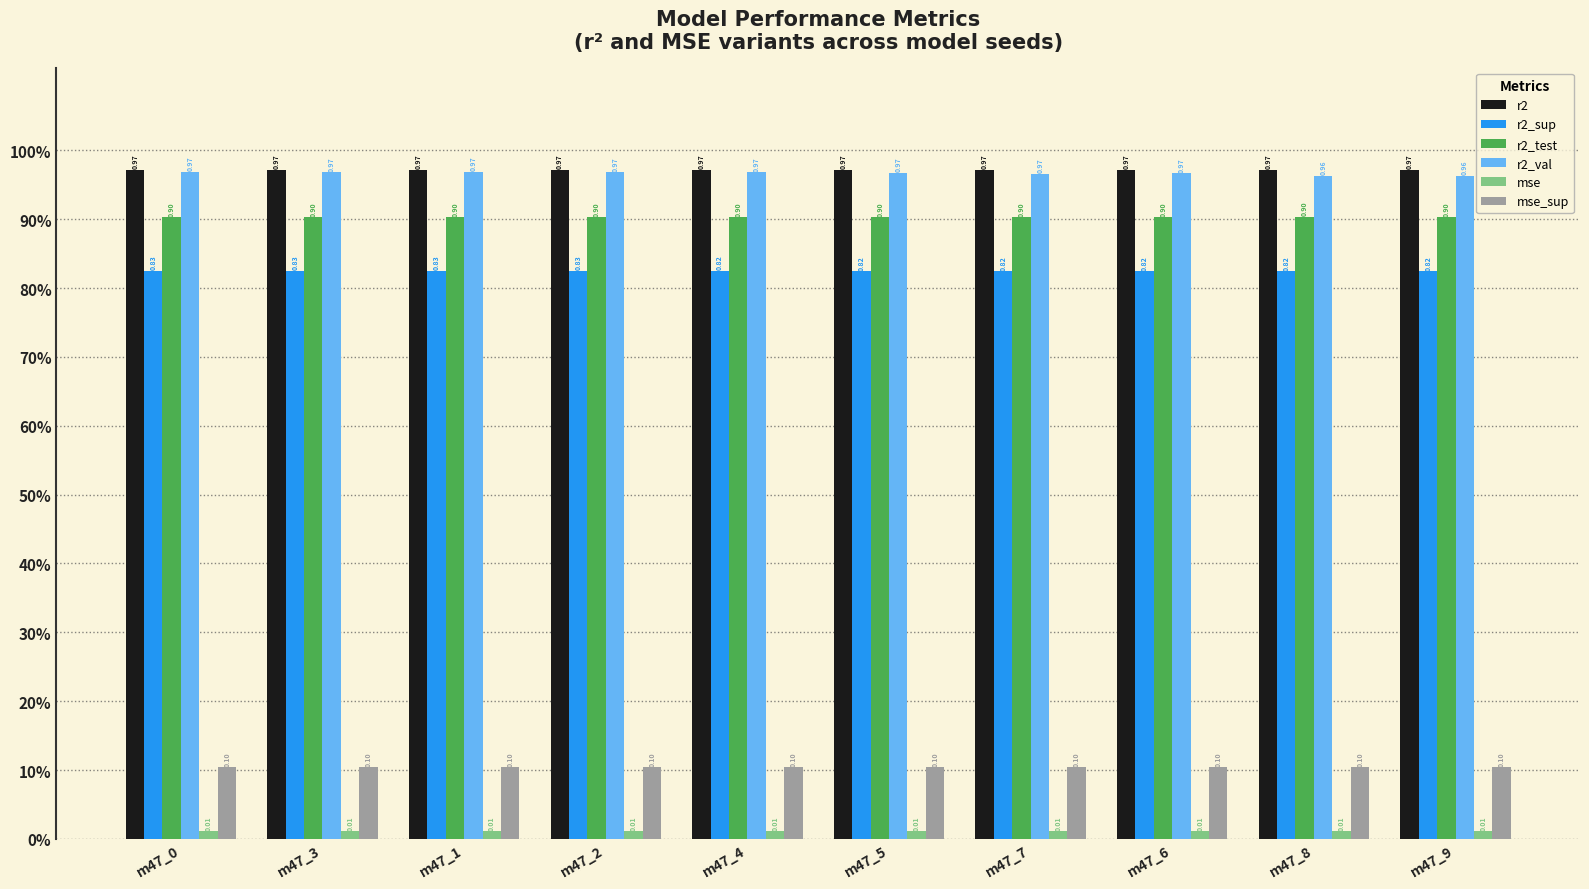

What is the average value of the r2_sup series?

0.8